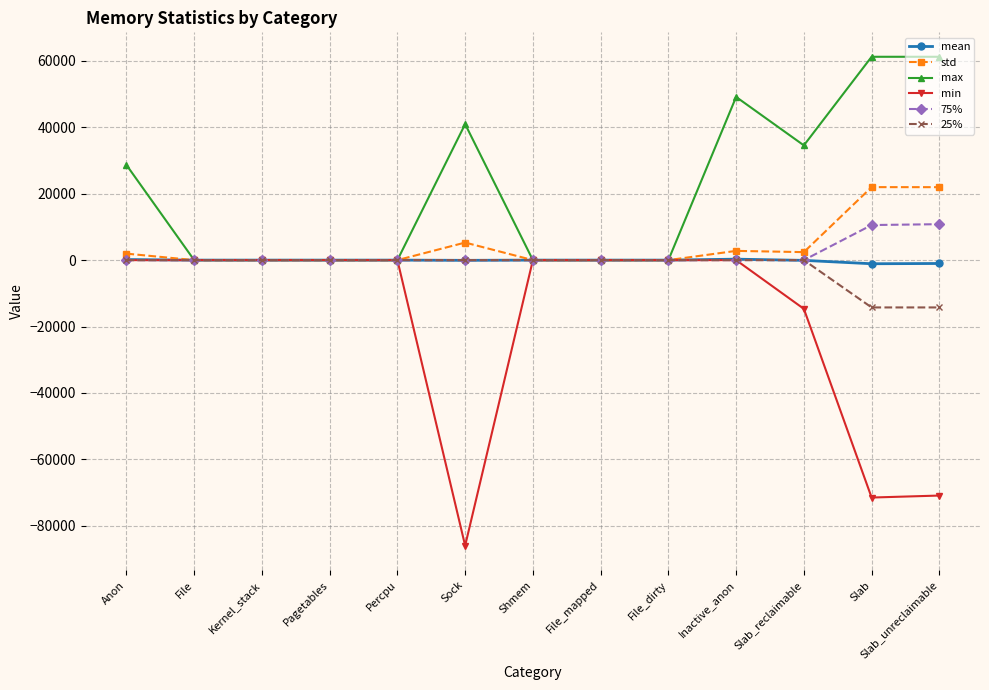

What is the sum of all std values?

56376.5